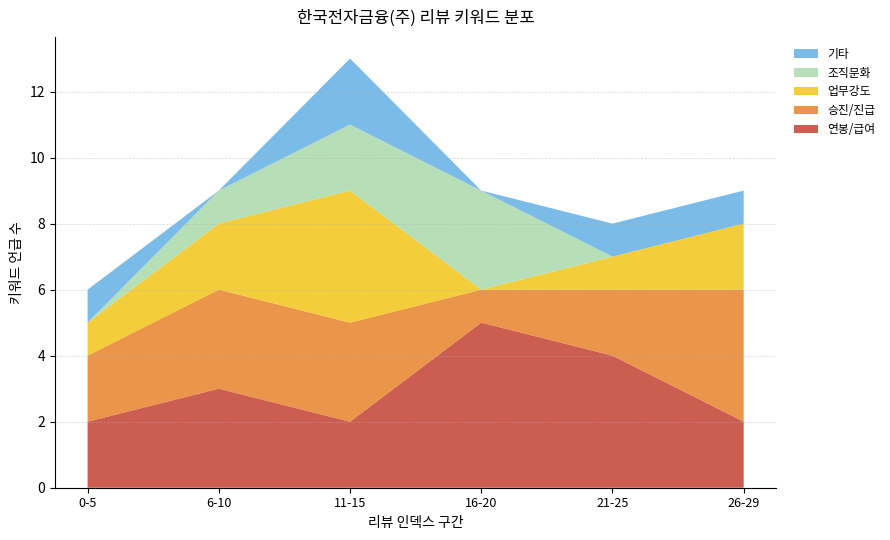

What is the highest value of the 연봉/급여 series?

5